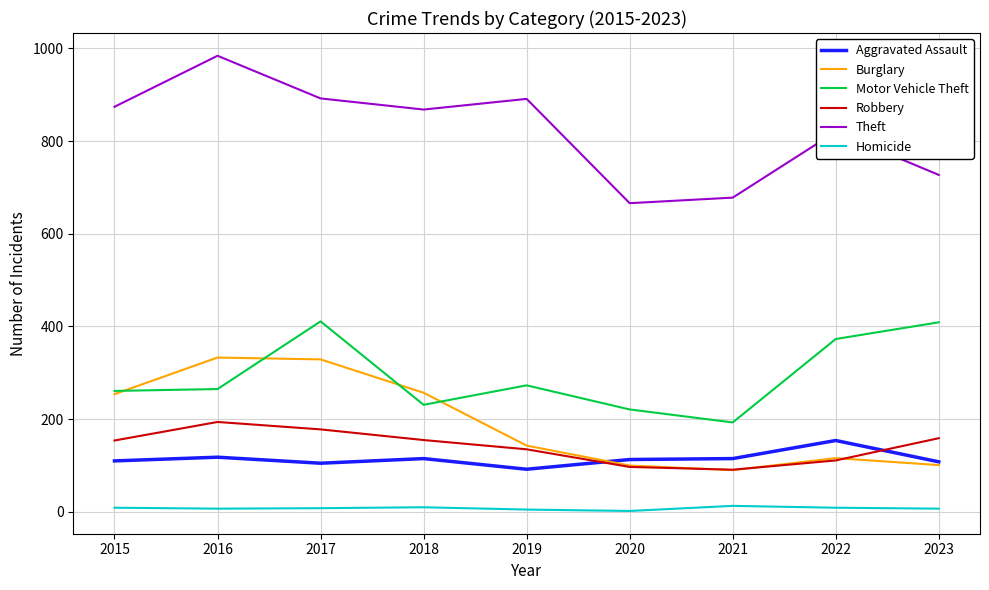

Between 2016 and 2023, which series saw the biggest shift?

Theft